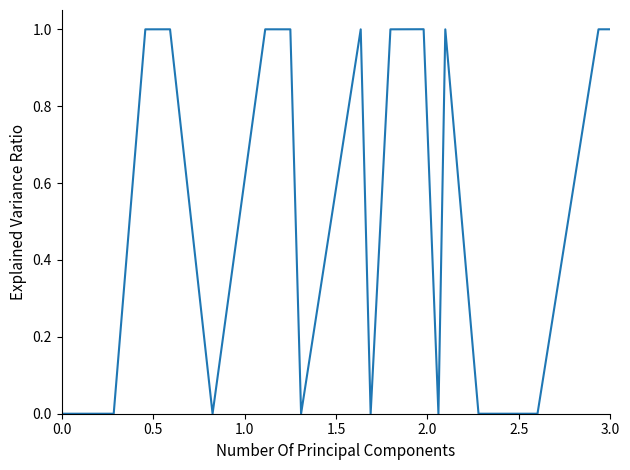

How many series are shown in this chart?

1